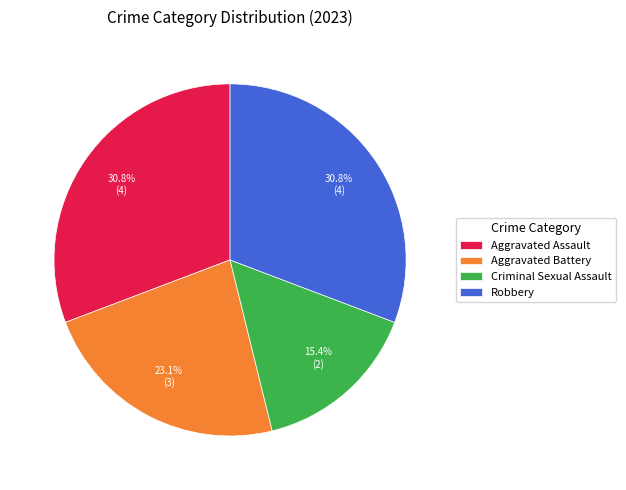

Does Aggravated Battery represent more than half of the total?

No